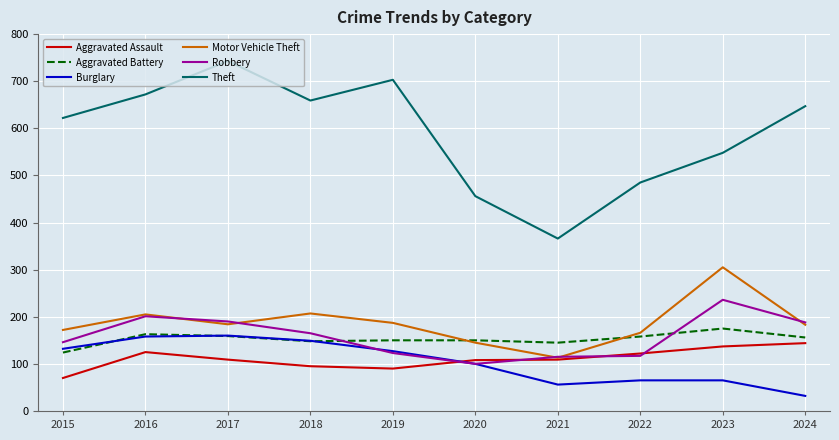

True or false: Motor Vehicle Theft has a value of 295 at 2024.

False